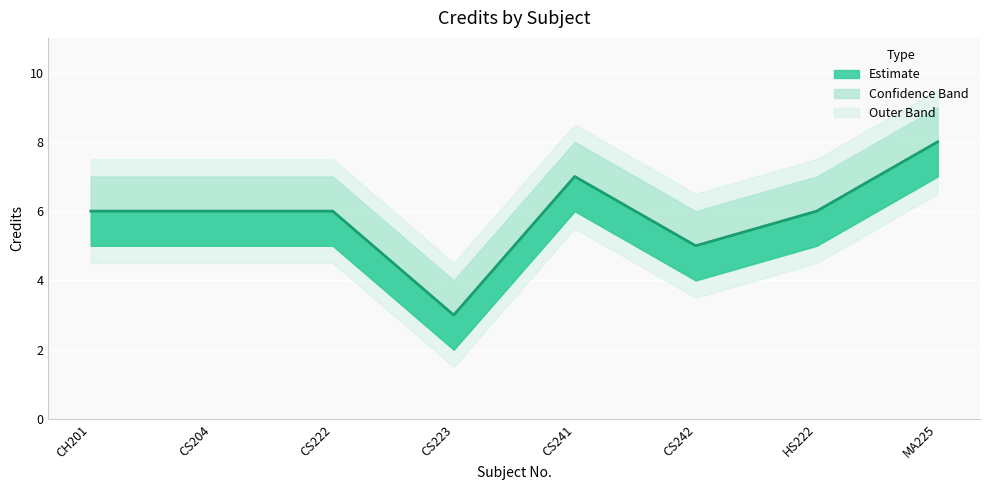

What is the value of the Credit point at the 5th from the left?

7